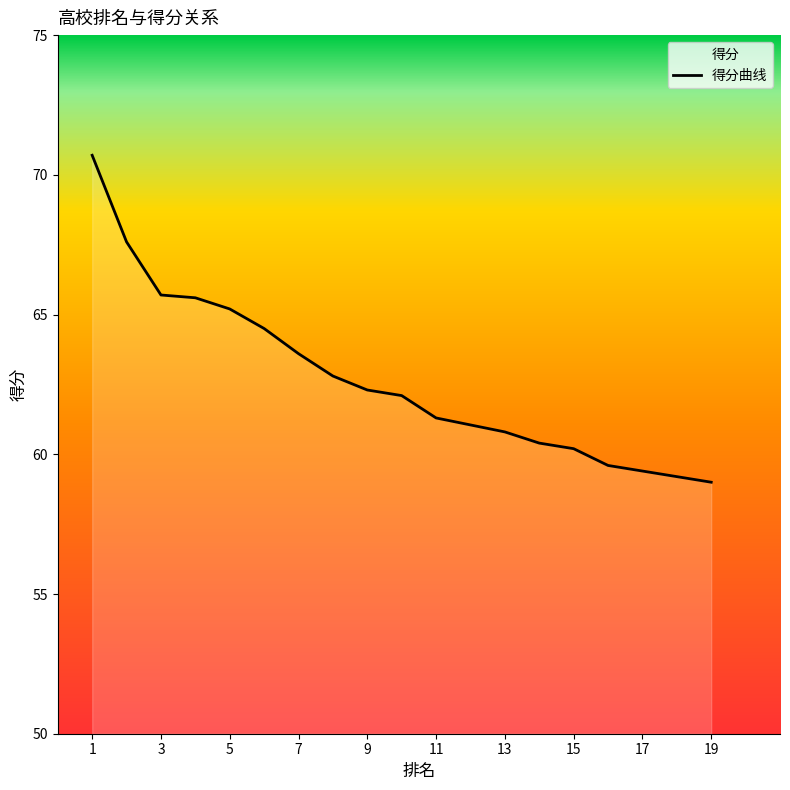

The chart shows a value of 95.9 at 19. True or false?

False